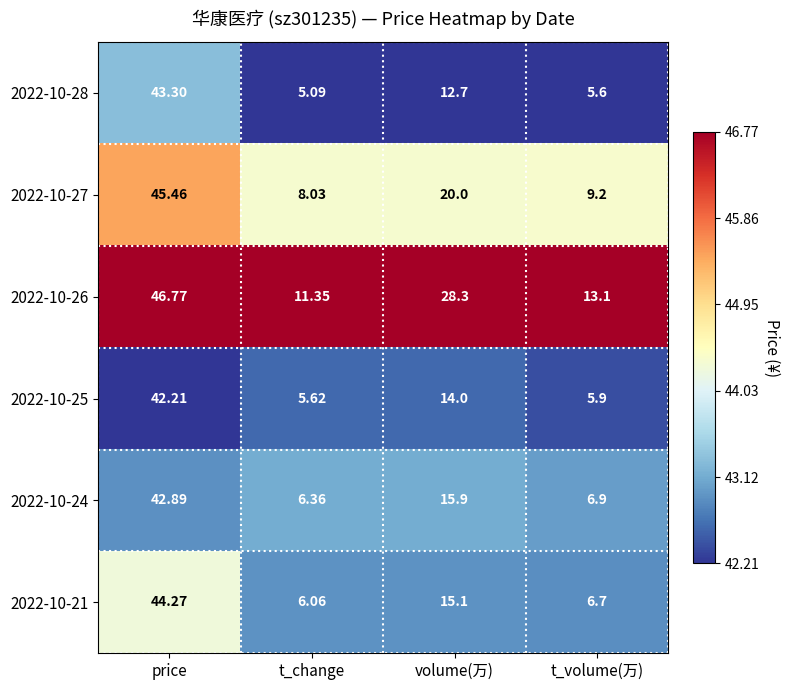

How many categories are shown in the chart?

4